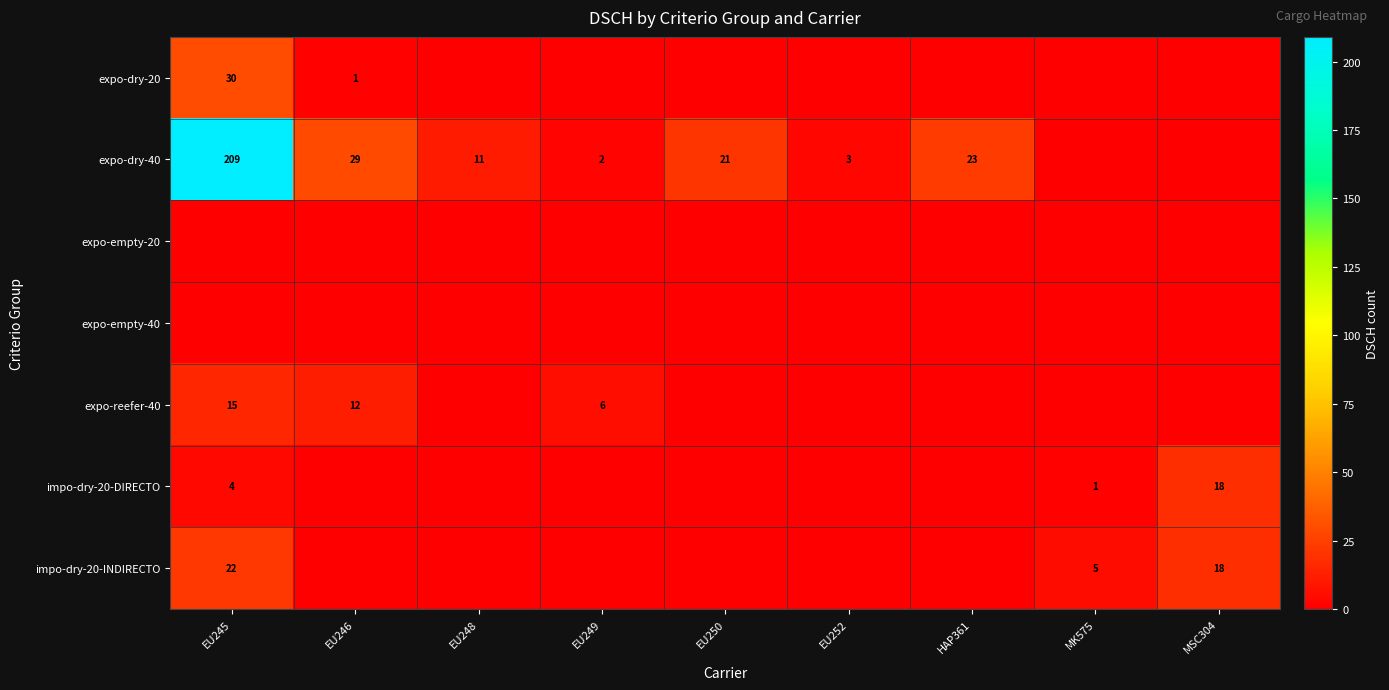

Count the number of categories in the chart.

9